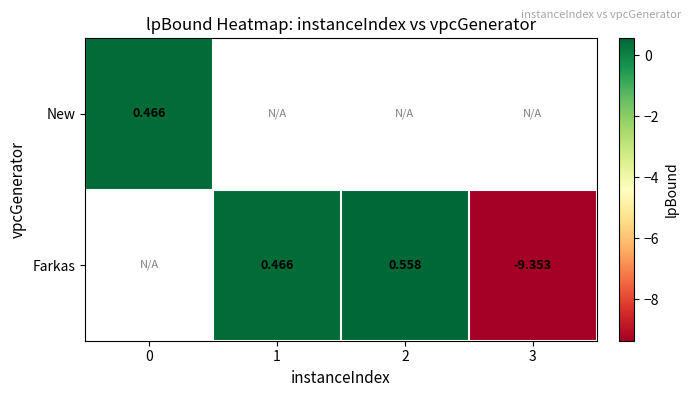

Where does the Farkas series first go above 0?

1